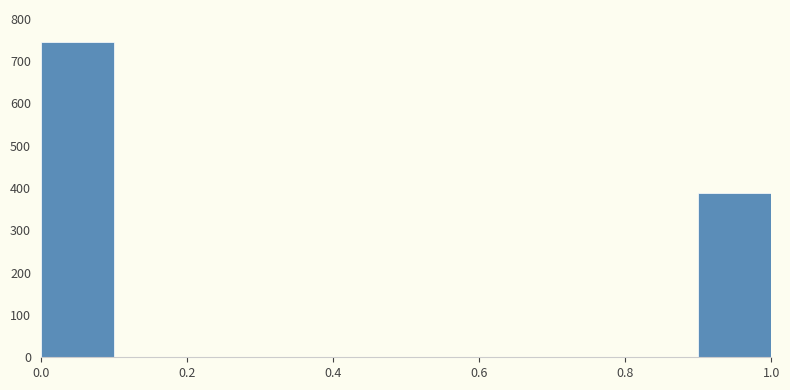

Reading left to right, transcribe this chart: for each bar, give the range it covers on the x-axis and its height. The values are not printed on the chart, so give them approximately, as read against the axis.

0.0 to 0.1: 750
0.1 to 0.2: 0
0.2 to 0.3: 0
0.3 to 0.4: 0
0.4 to 0.5: 0
0.5 to 0.6: 0
0.6 to 0.7: 0
0.7 to 0.8: 0
0.8 to 0.9: 0
0.9 to 1.0: 390